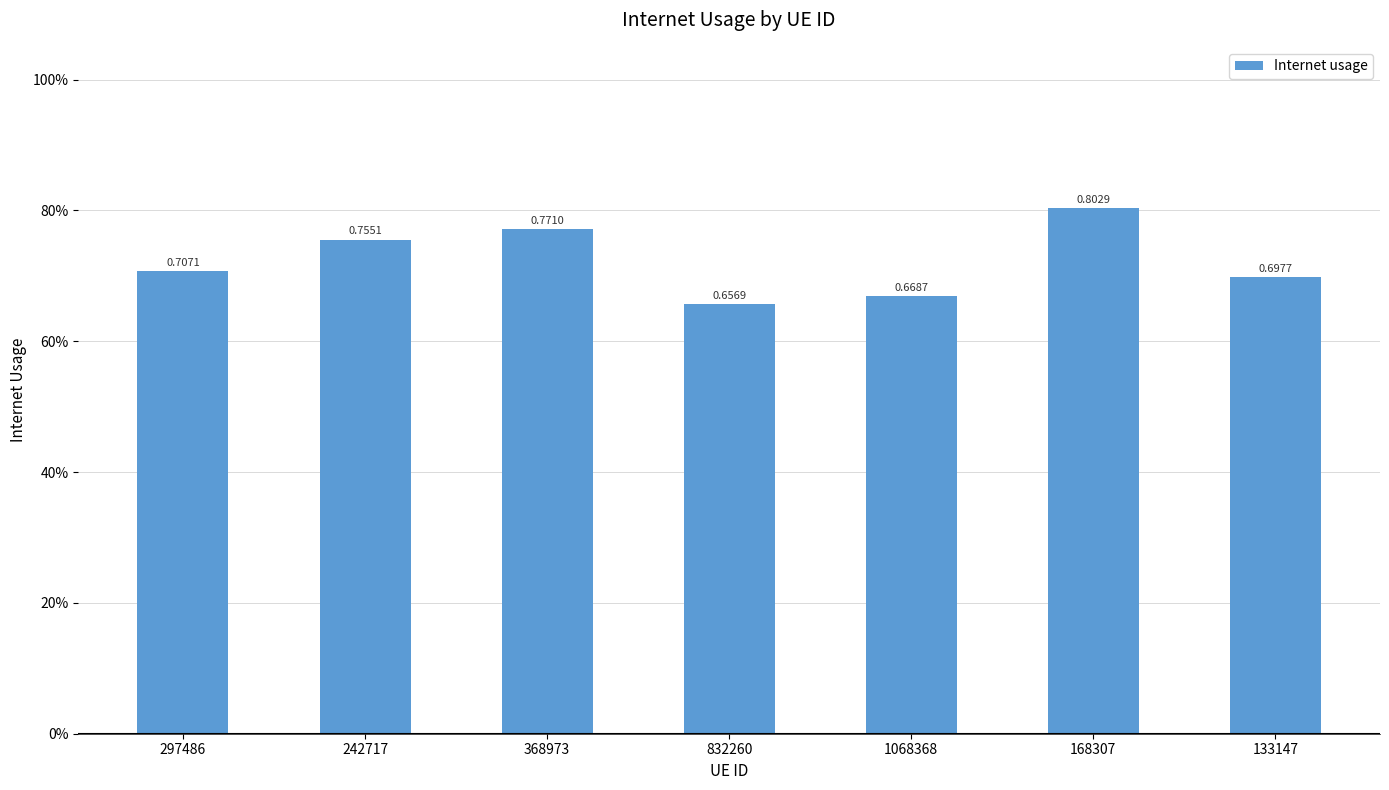

Are the bars horizontal?

No